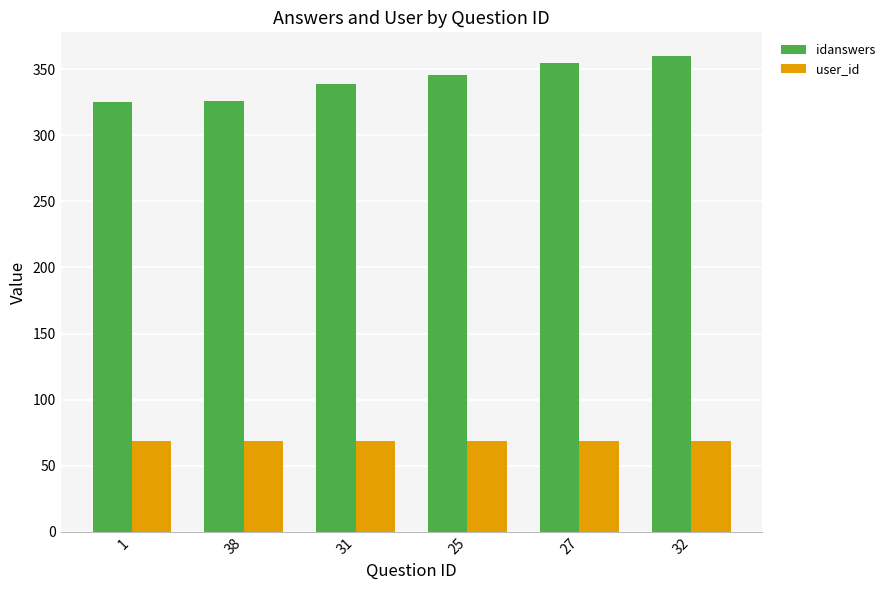

Which series has the largest total across all categories?

idanswers